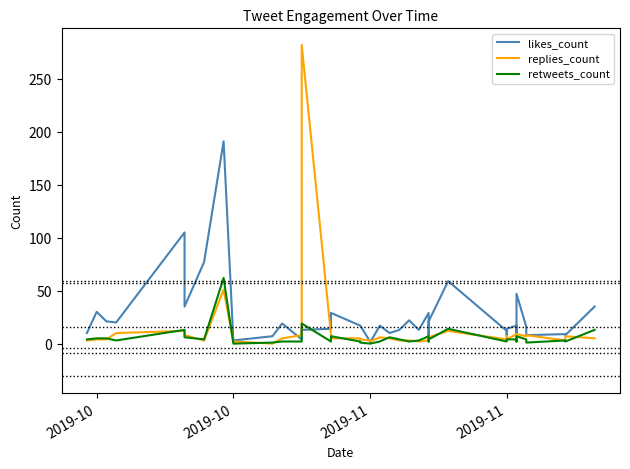

What is the greatest value displayed?

282